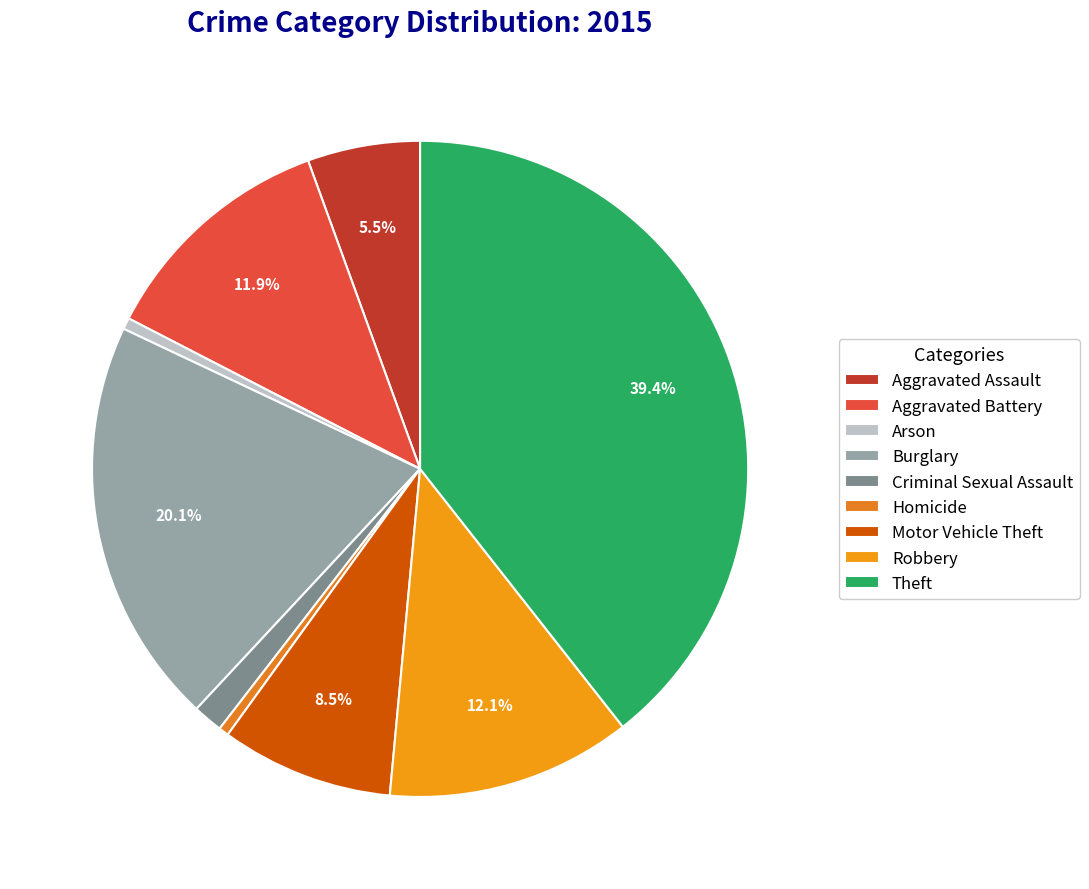

Combined, do Aggravated Battery and Theft account for over 50%?

Yes